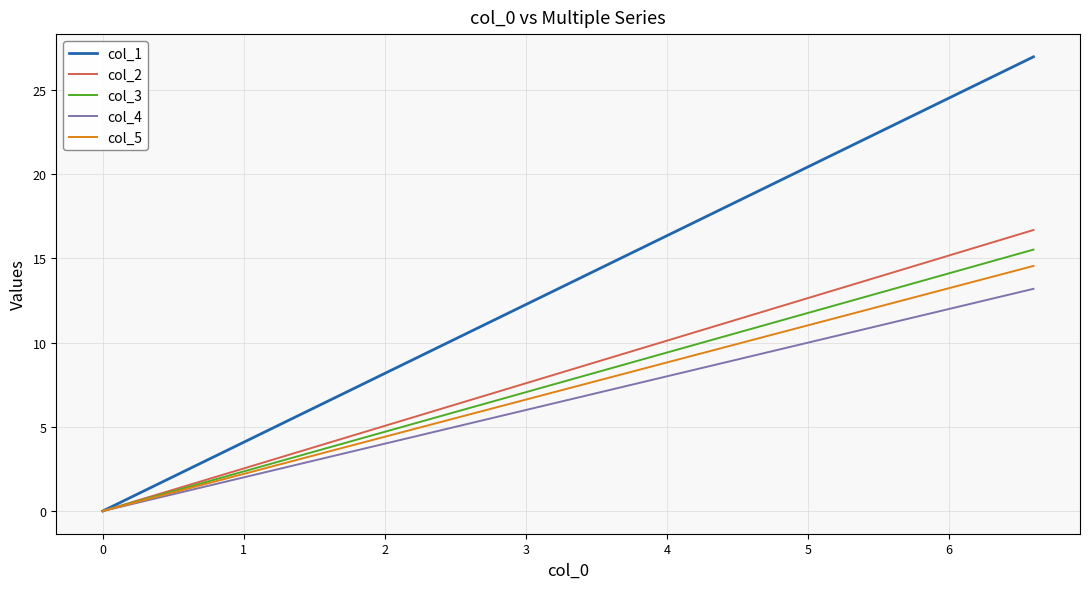

How many lines are shown in the chart?

5